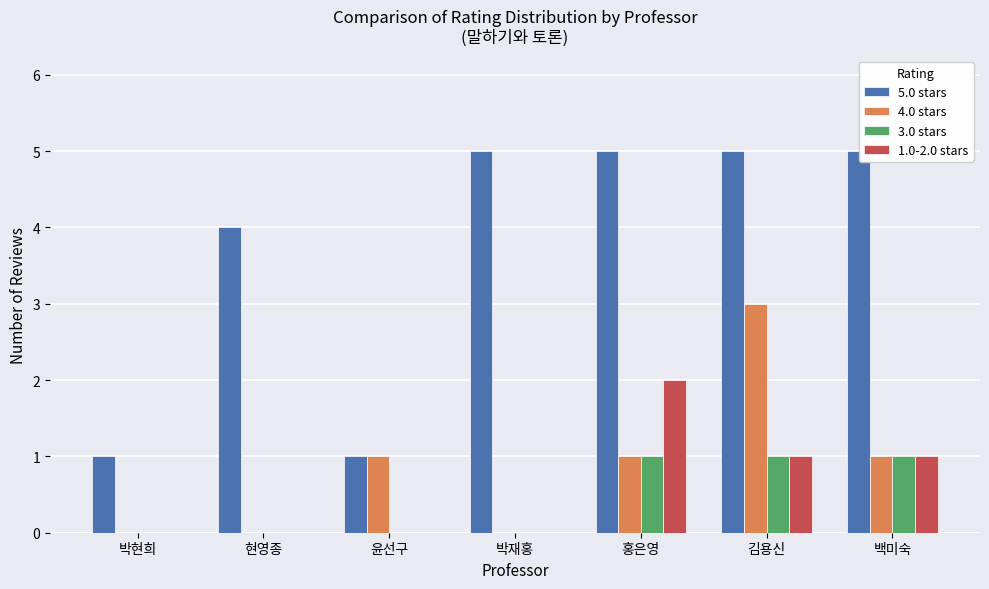

Are the bars horizontal?

No